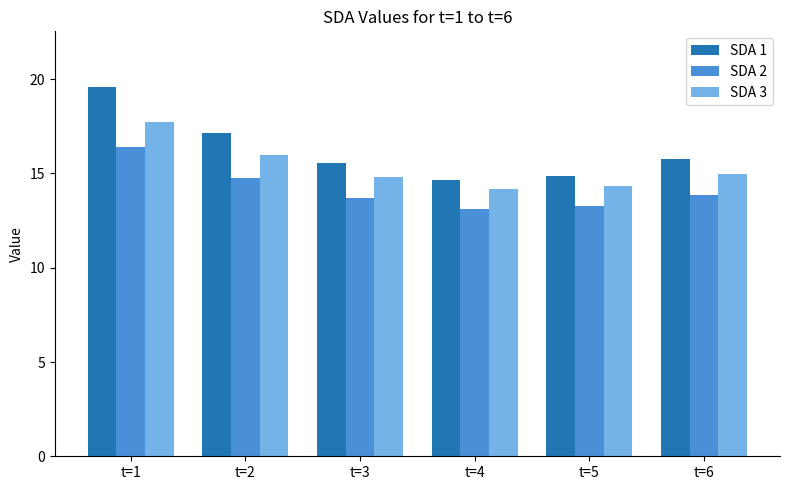

Where is SDA 1 nearest to the value 17?

t=2